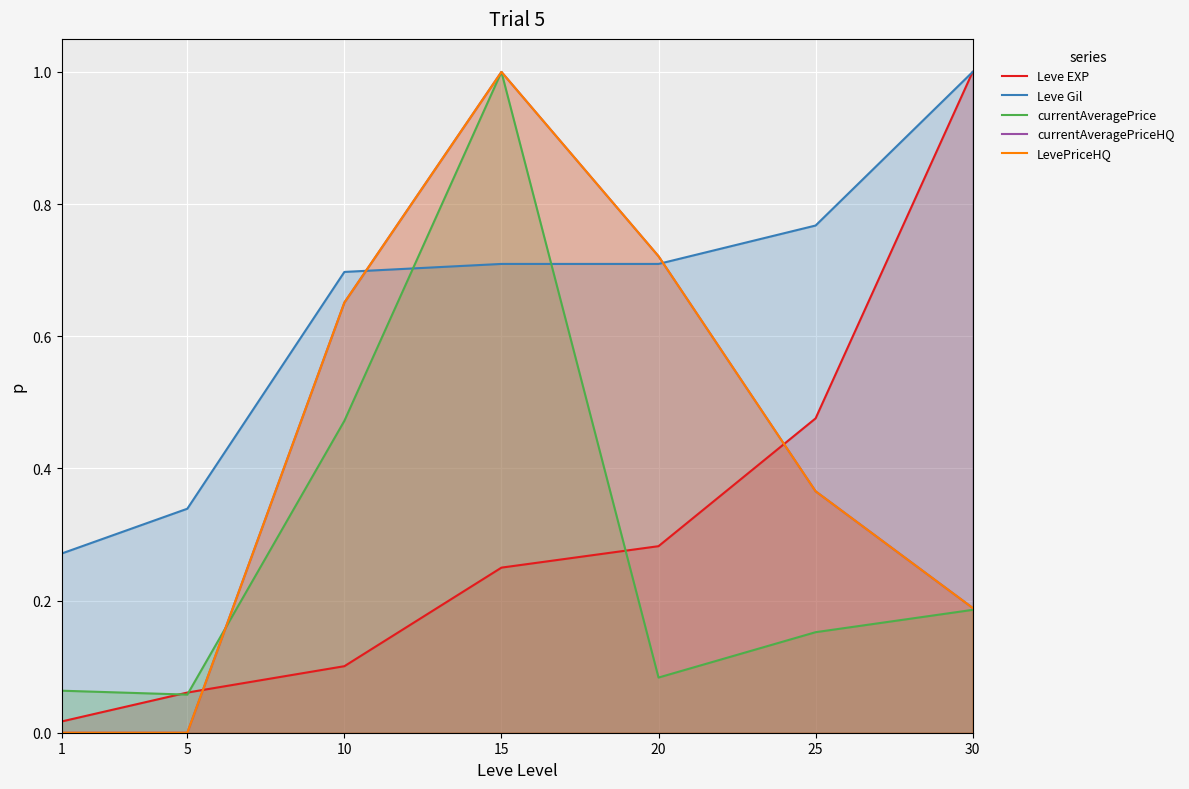

Is it true that Leve Gil equals 0.4 at 15?

False